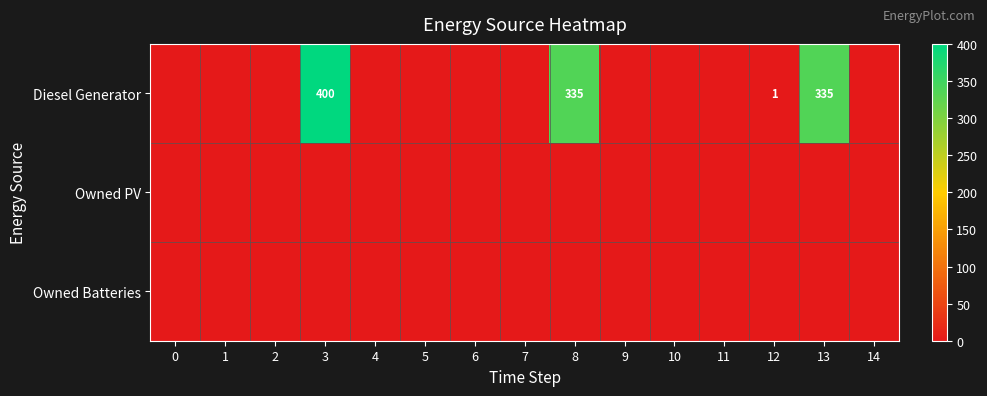

The Diesel Generator series shows 179 at 3. True or false?

False